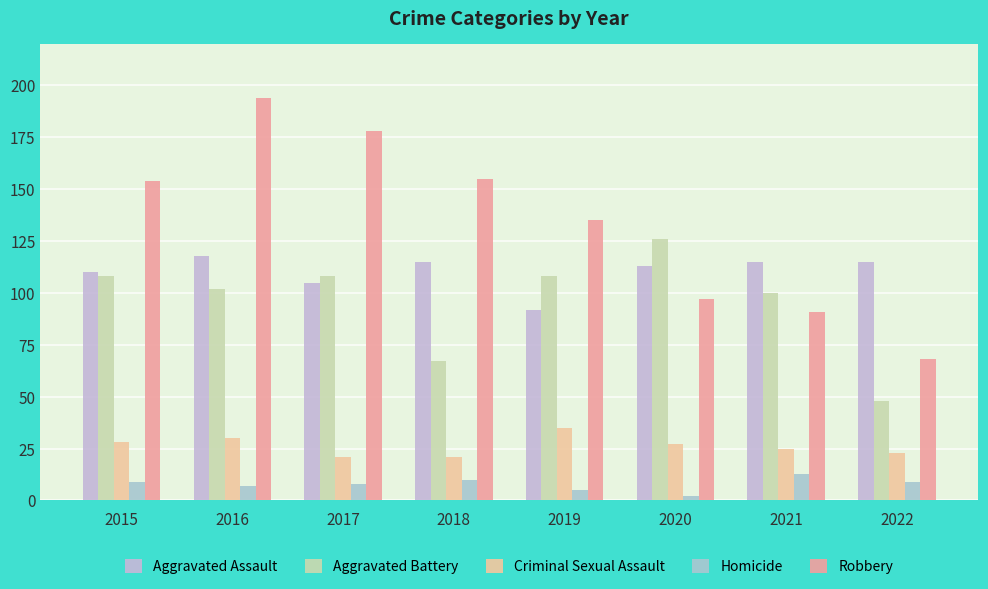

True or false: Homicide has a value of 13 at 2021.

True